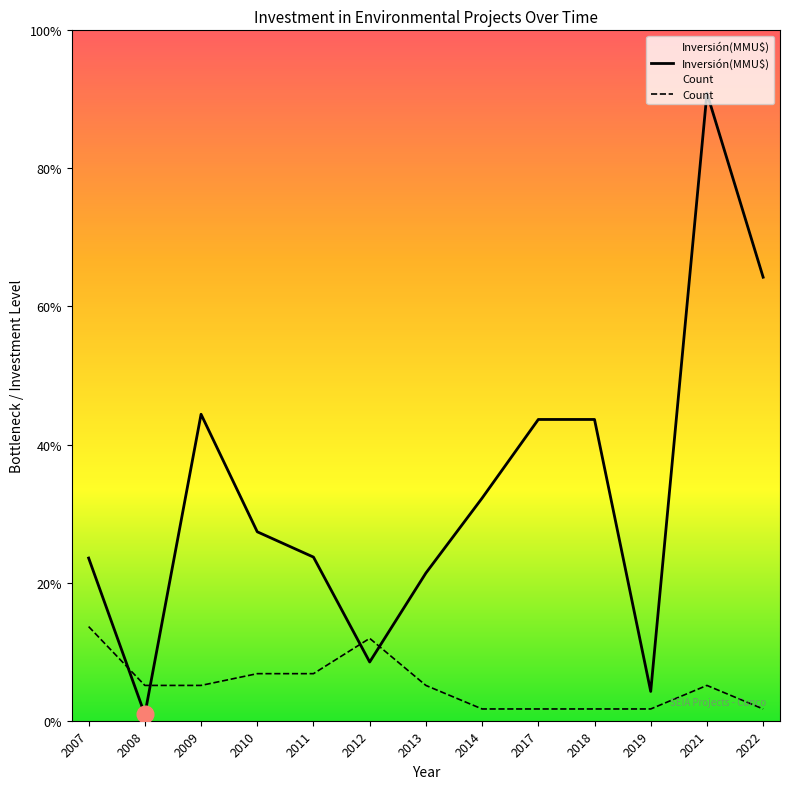

Which series has the largest range (max minus min)?

Inversión(MMU$)